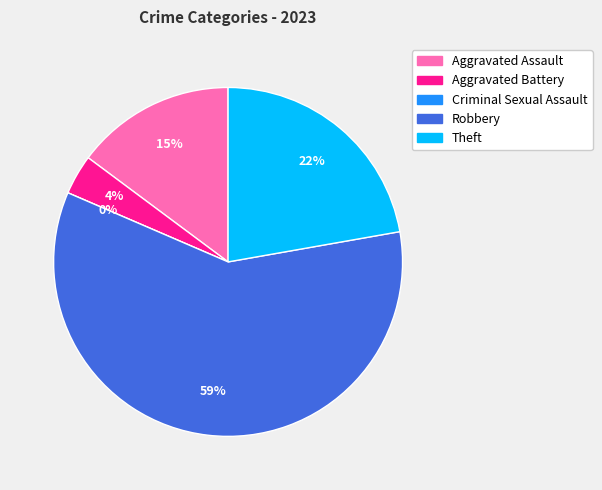

What is the smallest slice in the pie chart?

Criminal Sexual Assault